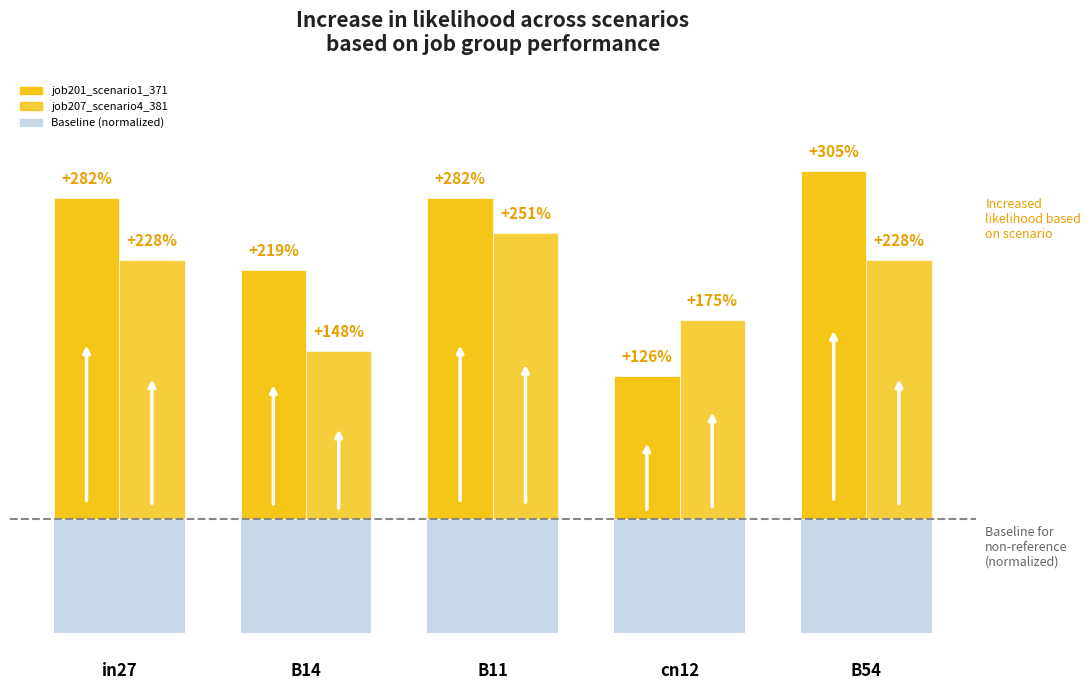

At which category is the sum across all series the highest?

B11